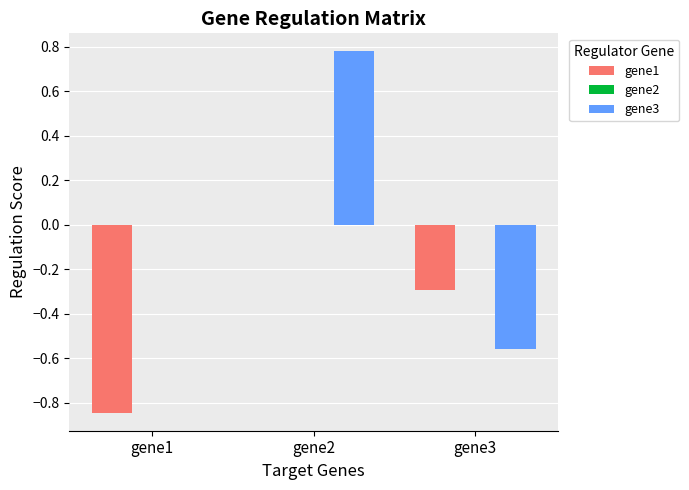

Between gene1 and gene2, which series saw the biggest shift?

gene1